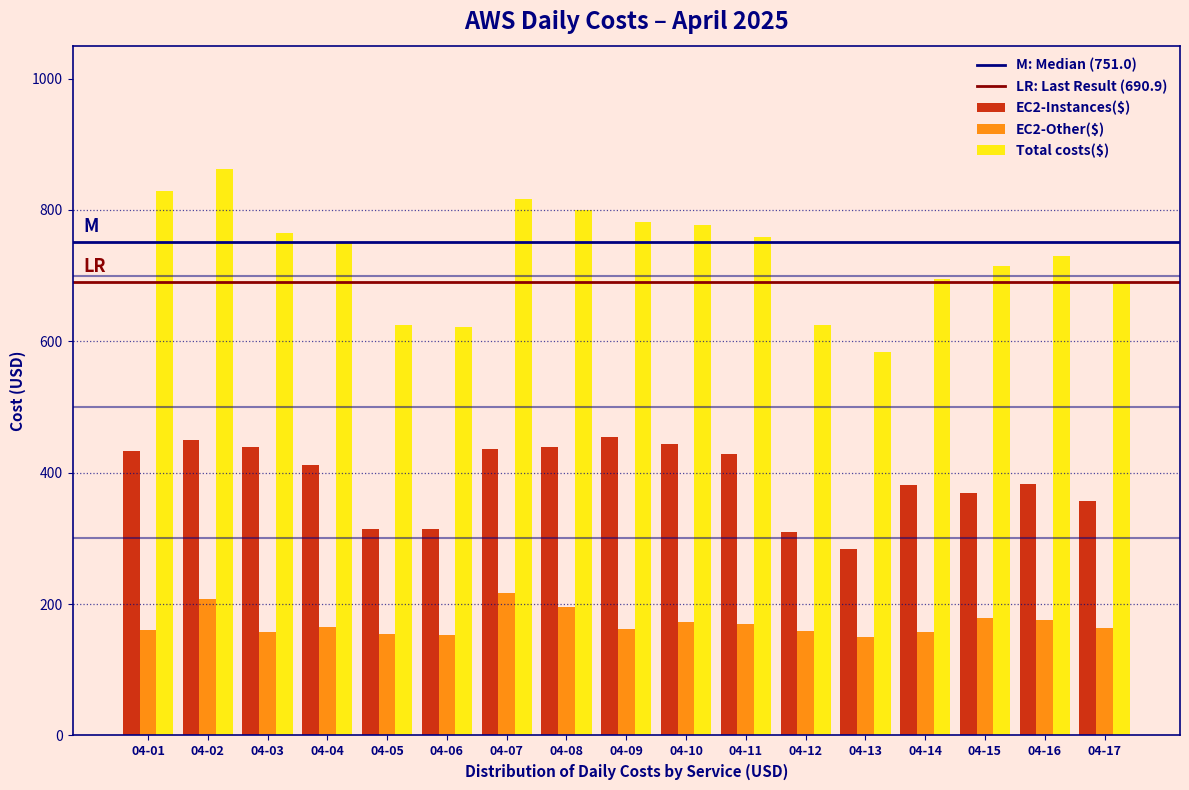

At which label does Total costs($) reach its minimum?

04-13